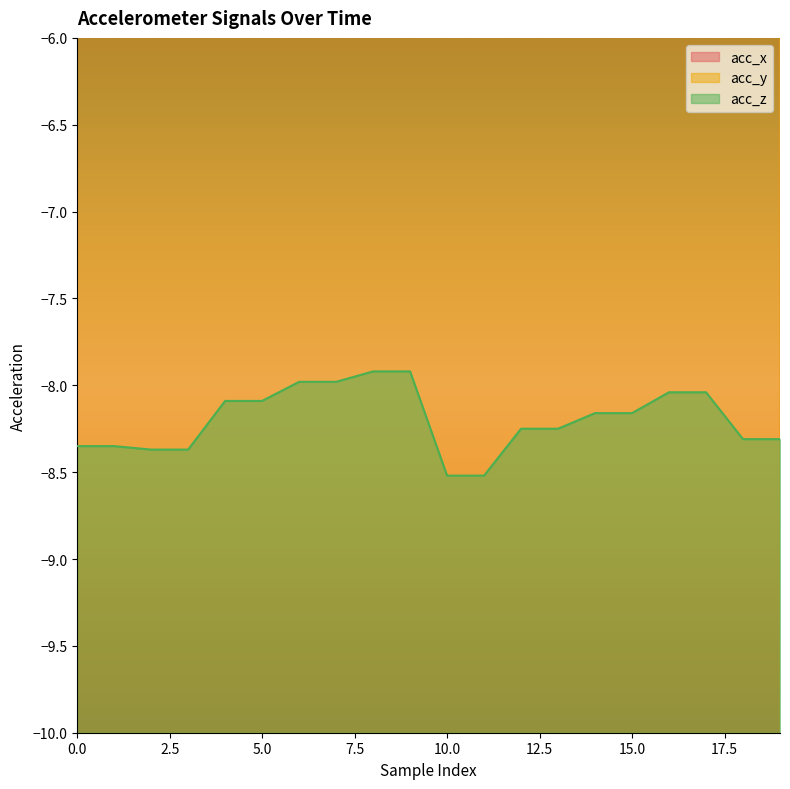

List the series in order of their overall mean, lowest first.

acc_z, acc_y, acc_x